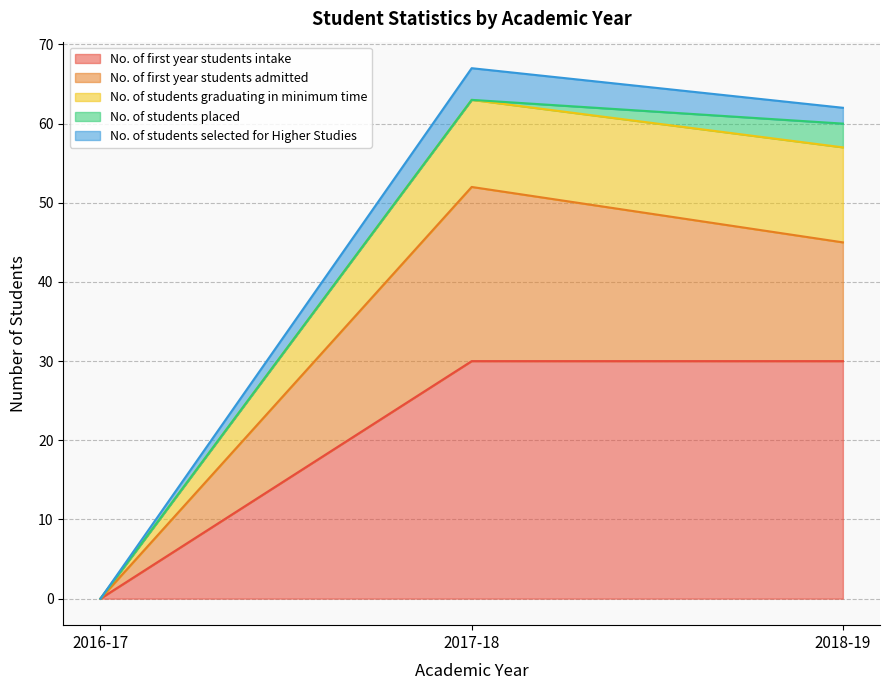

What is the total value across all series at 2018-19?

62